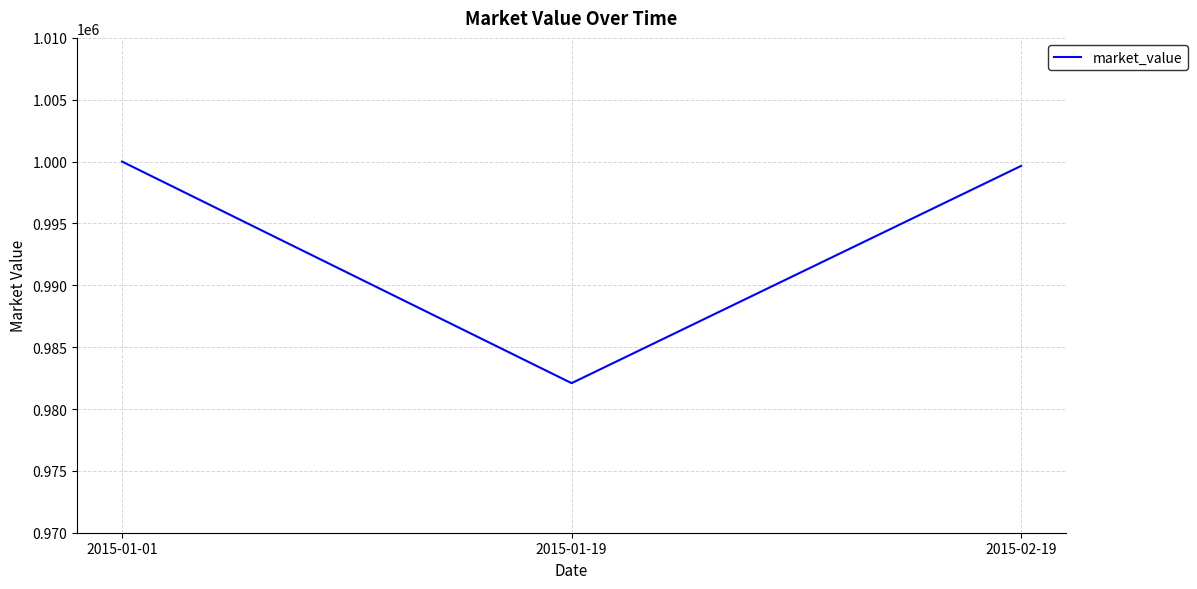

Rank the categories by value from highest to lowest.

2015-01-01, 2015-02-19, 2015-01-19